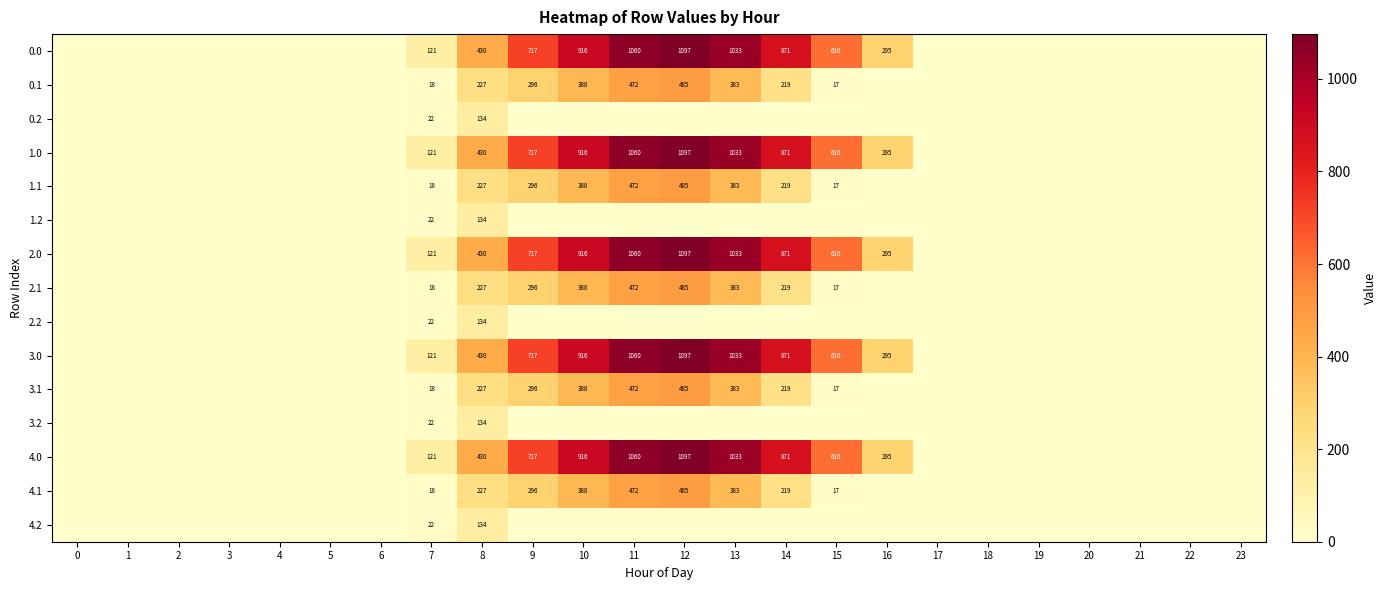

How many data points does each series have?

24